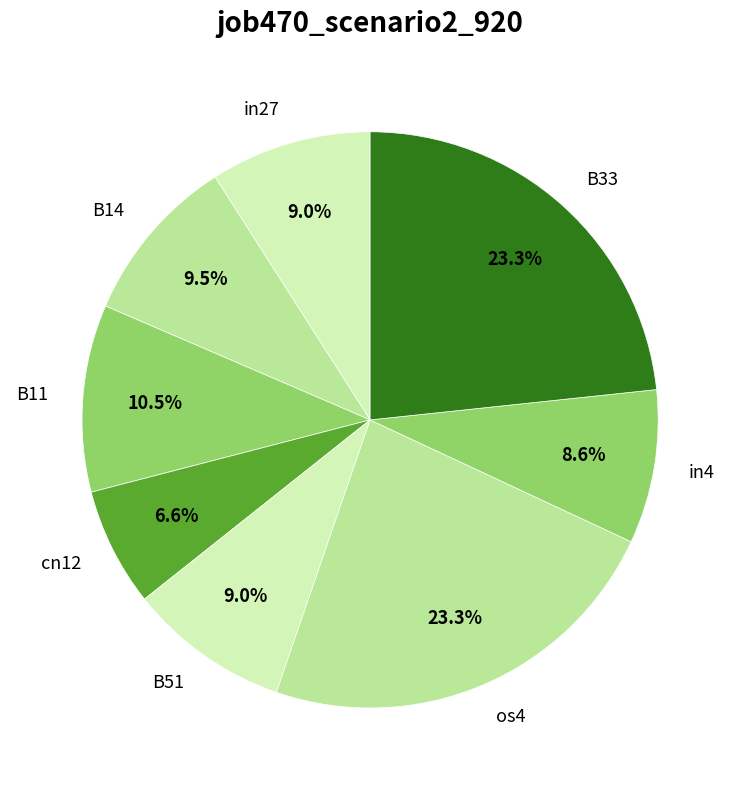

Is it true that B33 is 23% of the pie?

True